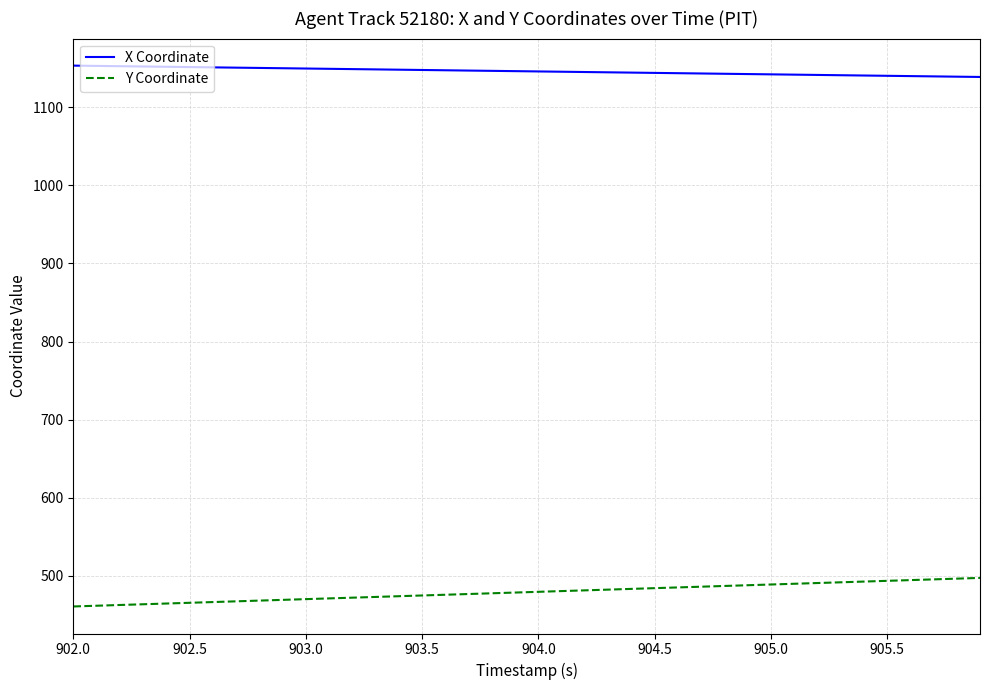

True or false: X Coordinate and Y Coordinate cross at least once.

False